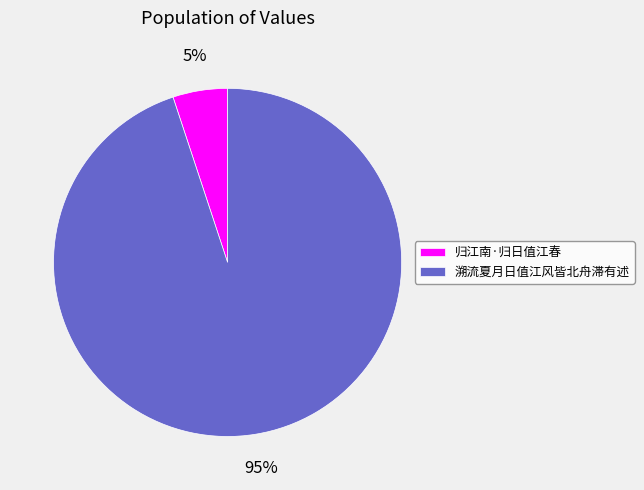

To the nearest percent, what percentage of the pie is 归江南·归日值江春?

5%